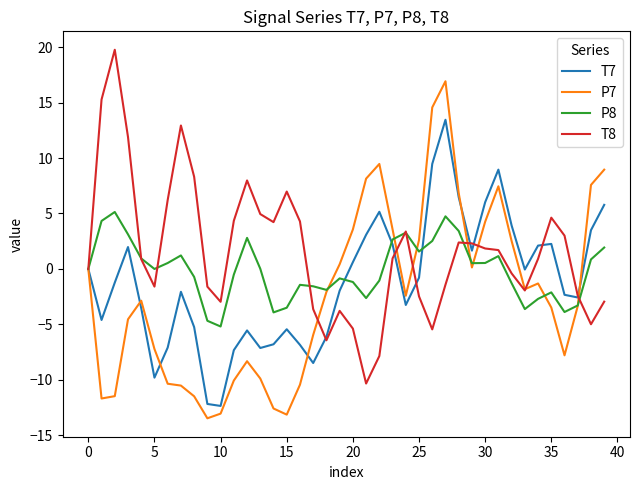

Which series has the largest total across all categories?

T8